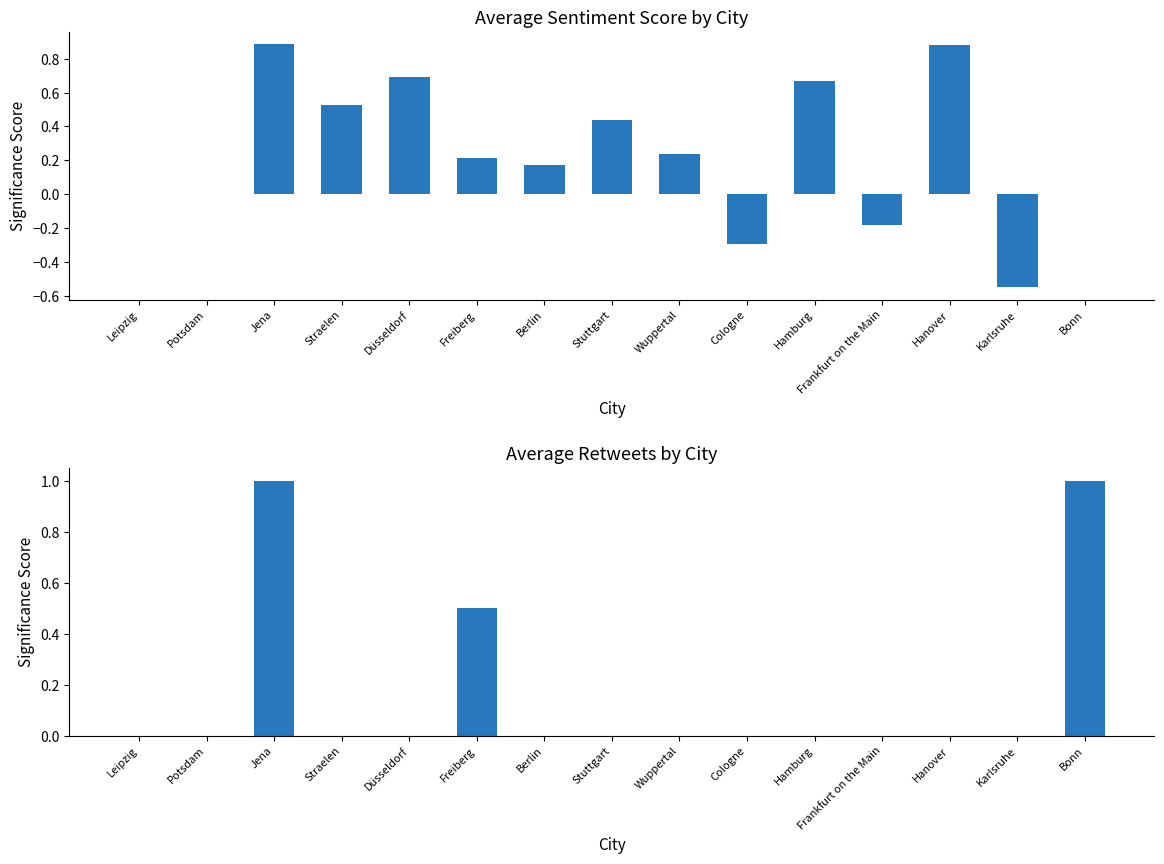

Rank the series by their maximum value, from highest to lowest.

avg_retweets, avg_sentiment